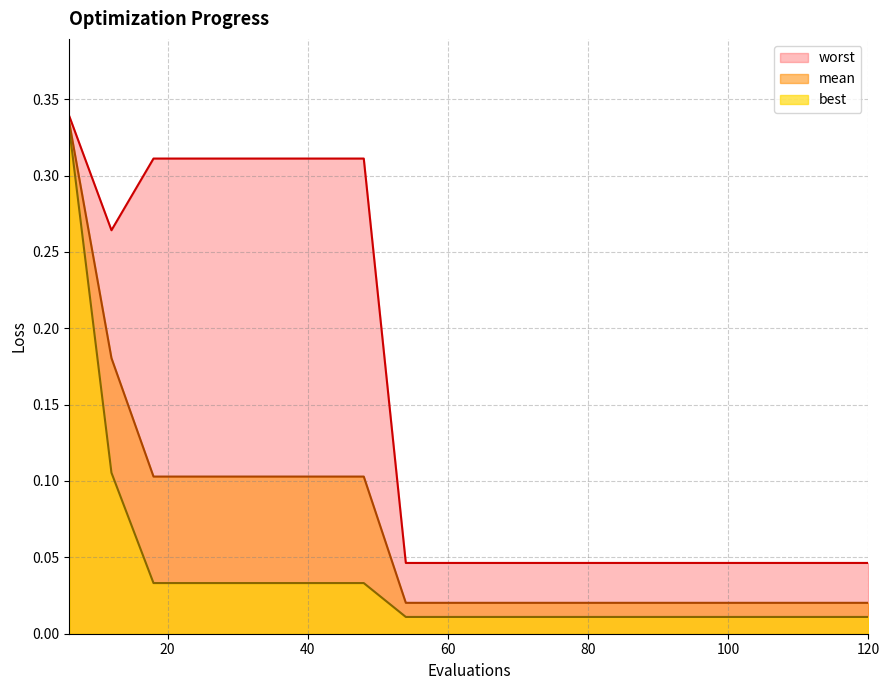

Reading left to right, what are all the values shown in this chart?

mean: 0.3	0.2	0.1	0.1	0.1	0.1	0.1	0.1	0.0	0.0	0.0	0.0	0.0	0.0	0.0	0.0	0.0	0.0	0.0	0.0
best: 0.3	0.1	0.0	0.0	0.0	0.0	0.0	0.0	0.0	0.0	0.0	0.0	0.0	0.0	0.0	0.0	0.0	0.0	0.0	0.0
worst: 0.3	0.3	0.3	0.3	0.3	0.3	0.3	0.3	0.0	0.0	0.0	0.0	0.0	0.0	0.0	0.0	0.0	0.0	0.0	0.0